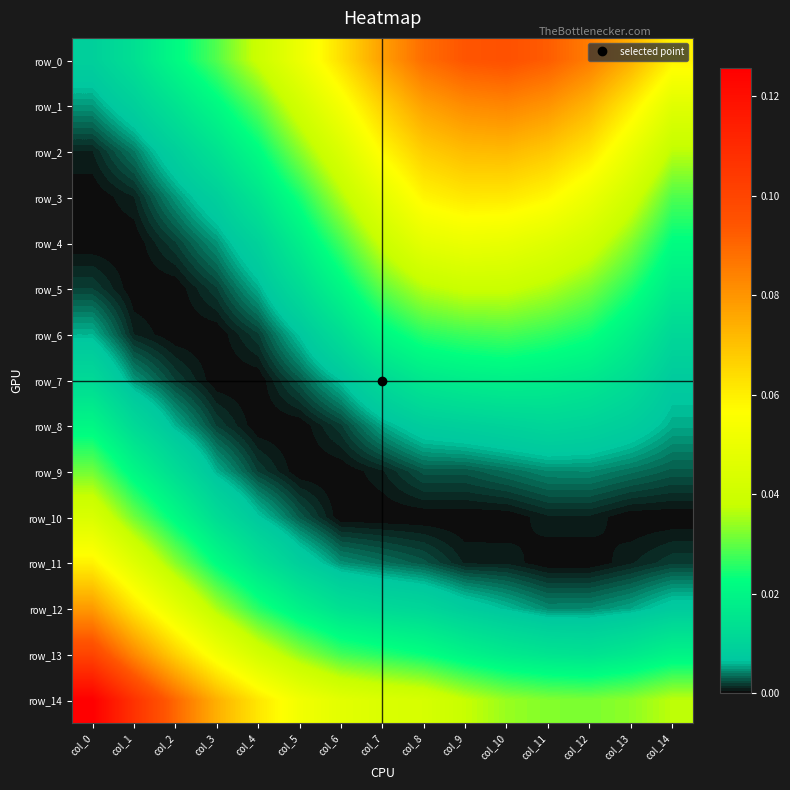

Which series changed the most between col_4 and col_5?

row_1